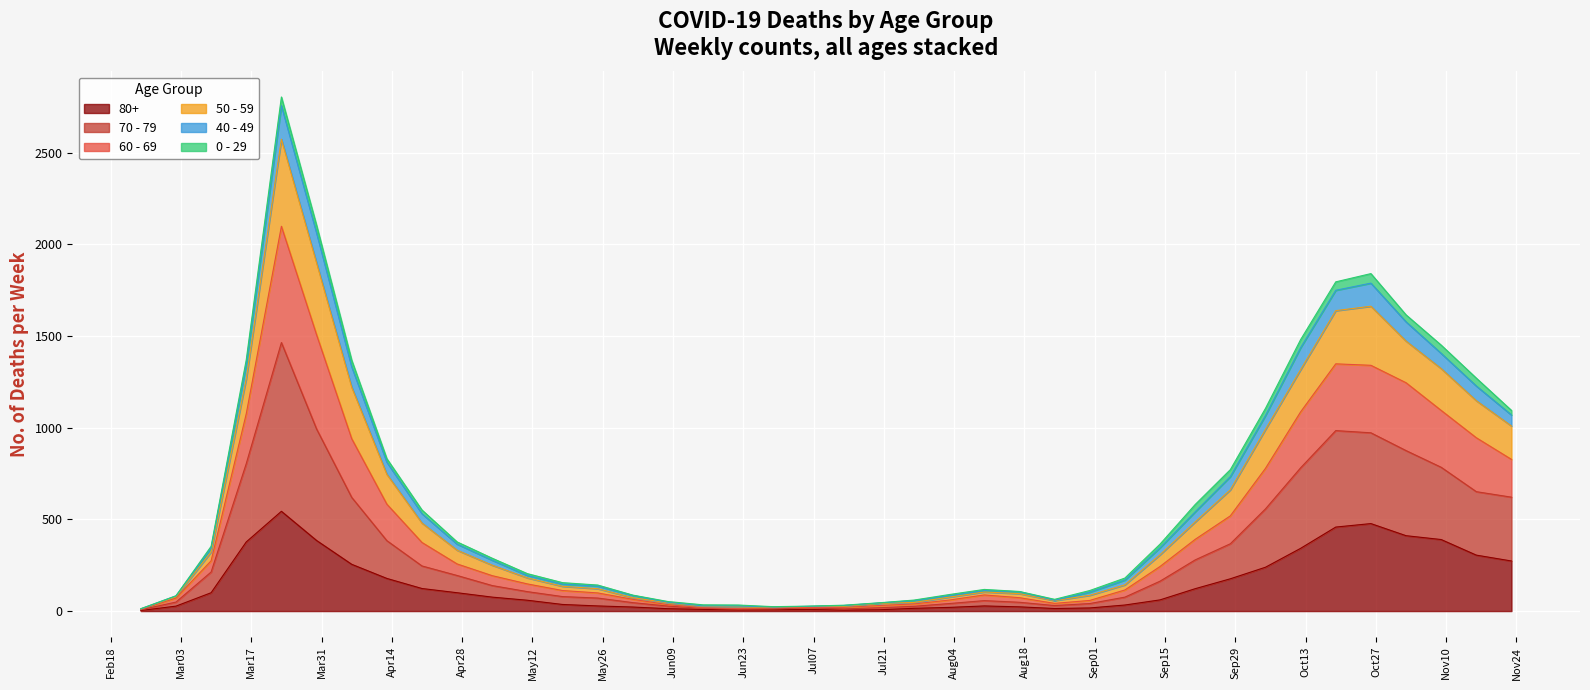

At which label does 50 - 59 reach its minimum?

2020-02-24